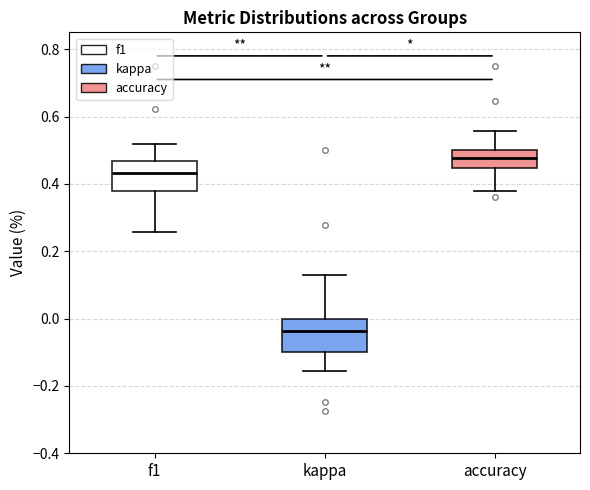

Reading left to right, transcribe this box plot: for each box, give where its median line is, the range the box spans, and where its two whiskers end, as read against the y-axis. The values are not printed on the chart, so give them approximately, as read against the axis.

f1: median 0.44, box 0.38 to 0.46, whiskers 0.26 to 0.52
kappa: median -0.04, box -0.10 to 0.00, whiskers -0.16 to 0.12
accuracy: median 0.48, box 0.44 to 0.50, whiskers 0.38 to 0.56